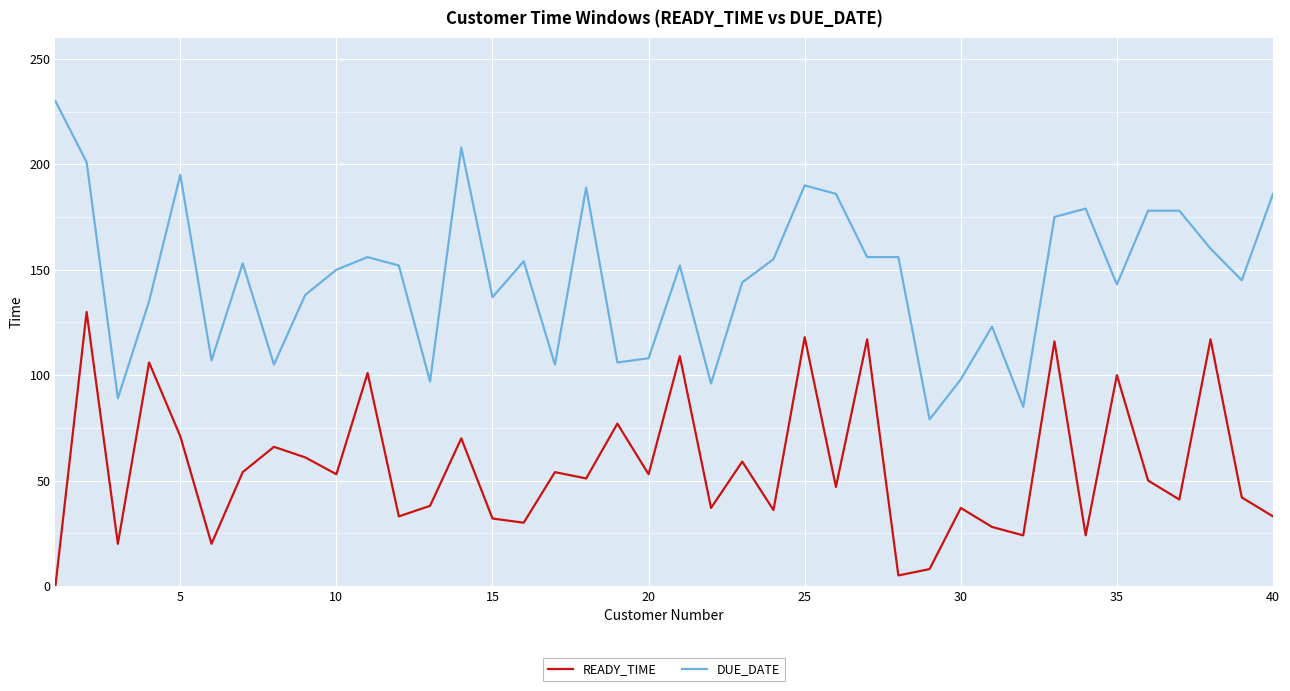

At how many categories does at least one series exceed 9?

40